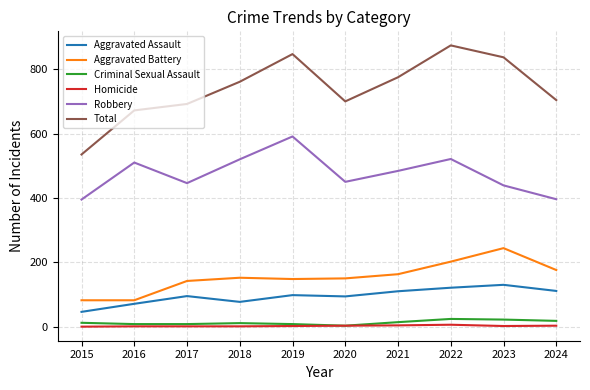

Which series has the largest total across all categories?

Total